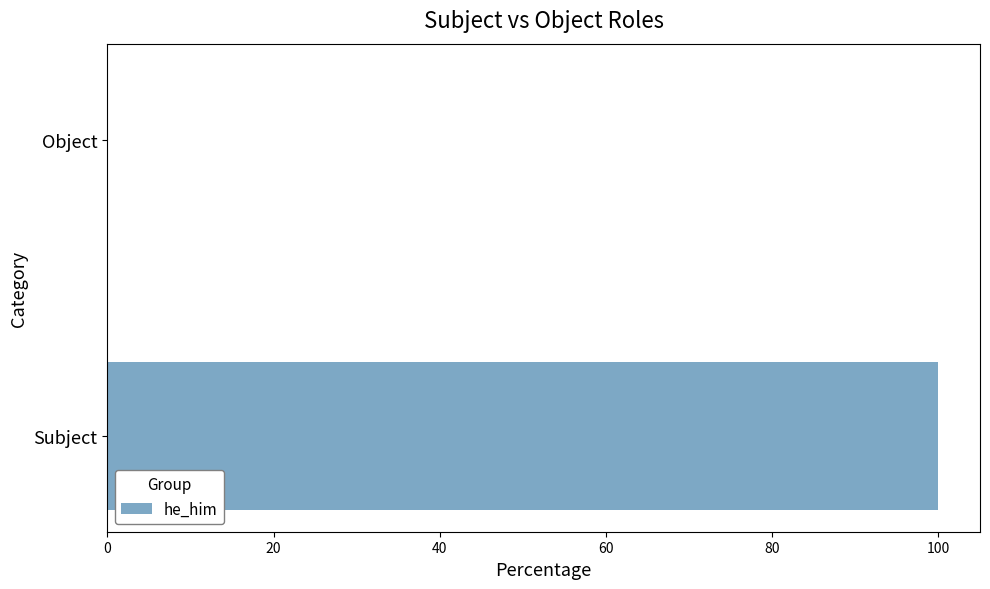

What is the sum of the values at Object and Subject?

100